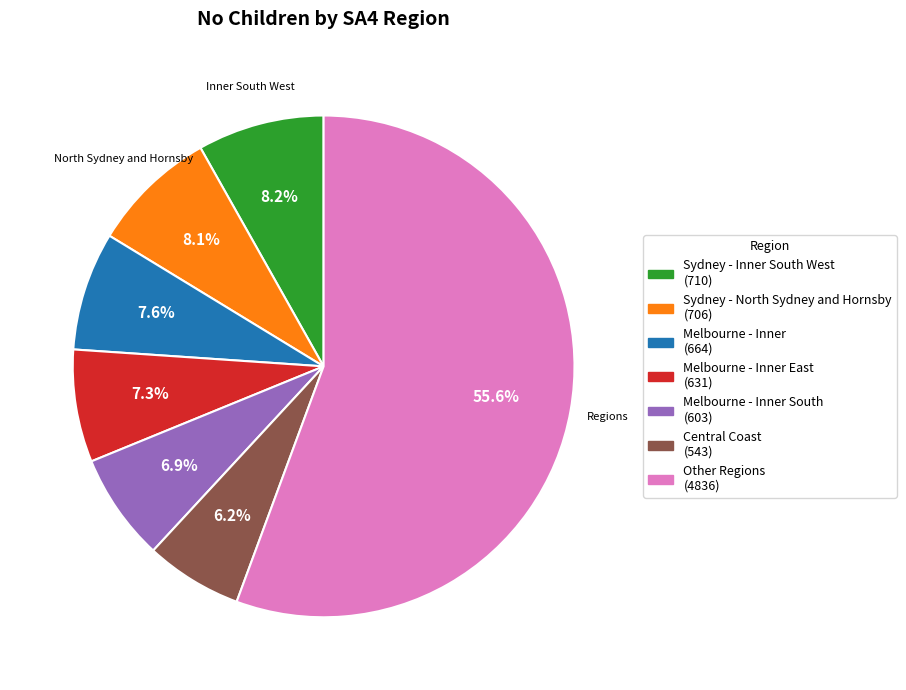

Does any single category account for the majority?

Yes